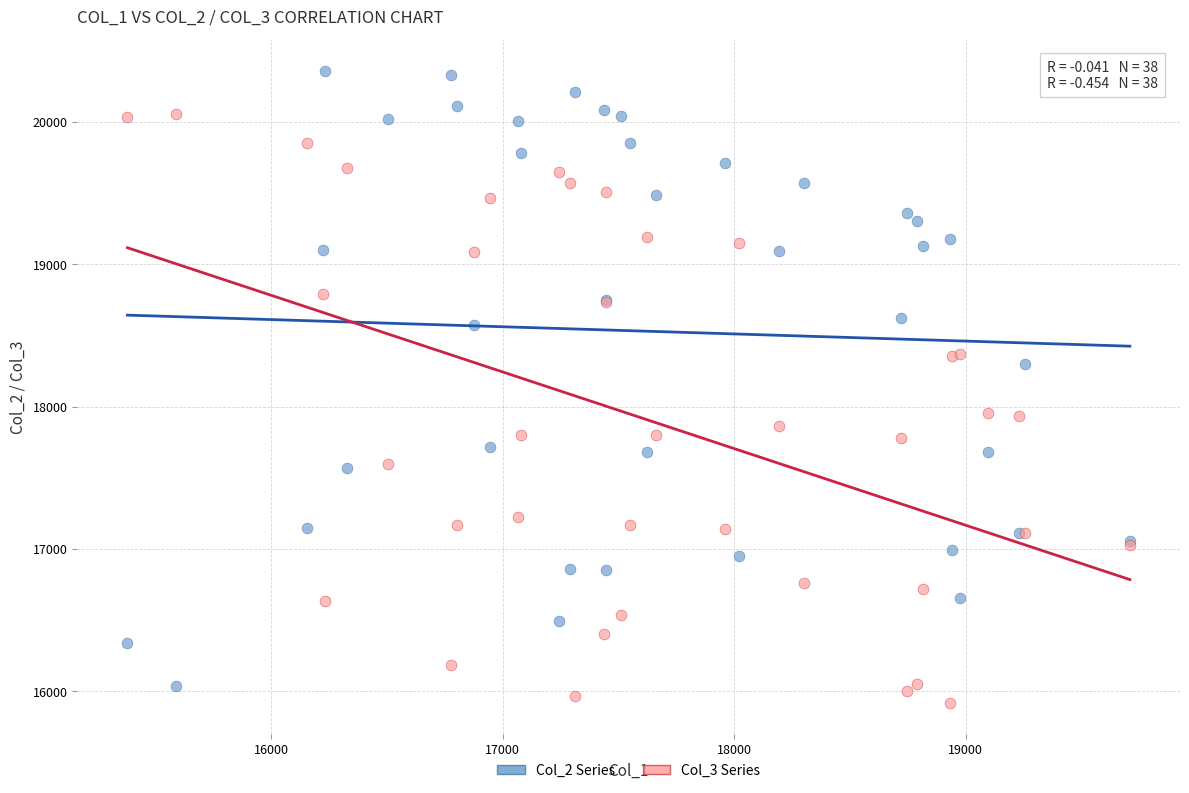

Which series reaches the maximum Y coordinate?

Col_2 Series